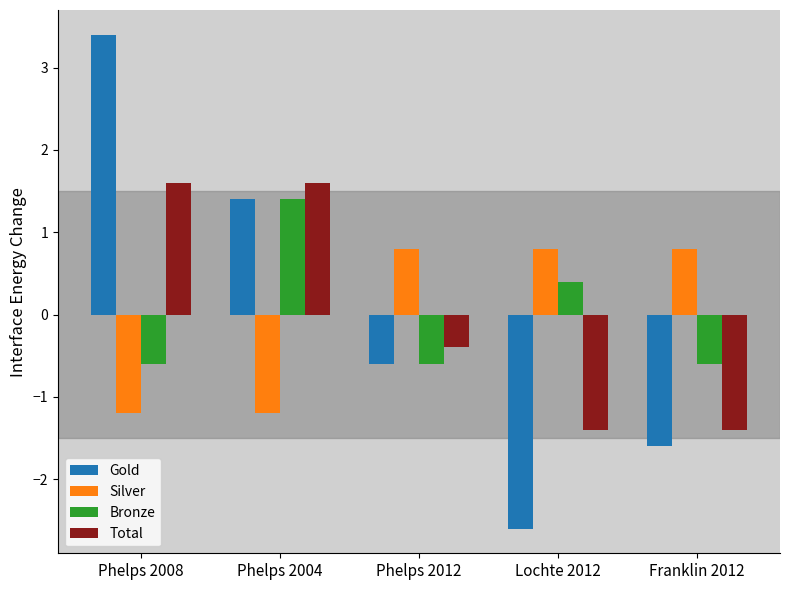

What is the difference between the second highest and second lowest values in the Silver series?

2.0